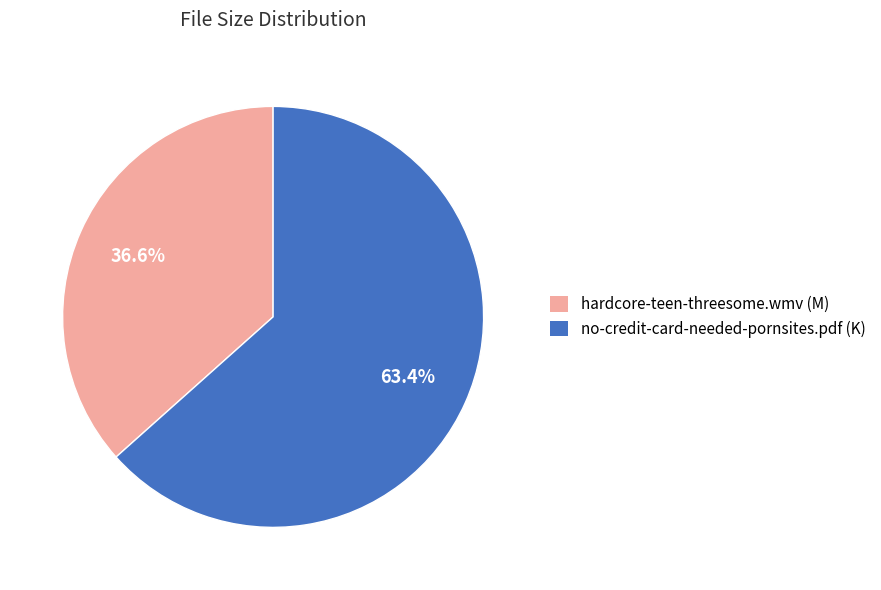

Rank the categories by value from lowest to highest.

hardcore-teen-threesome.wmv (M), no-credit-card-needed-pornsites.pdf (K)